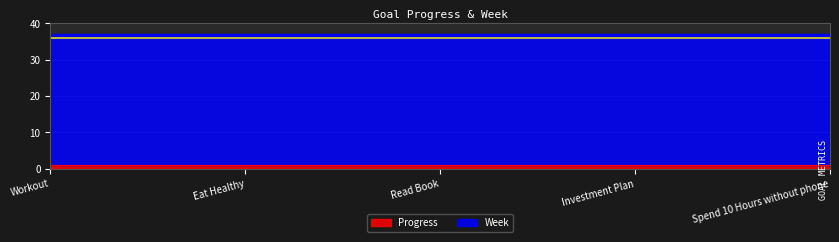

What is the label of the 3rd point from the right?

Read Book